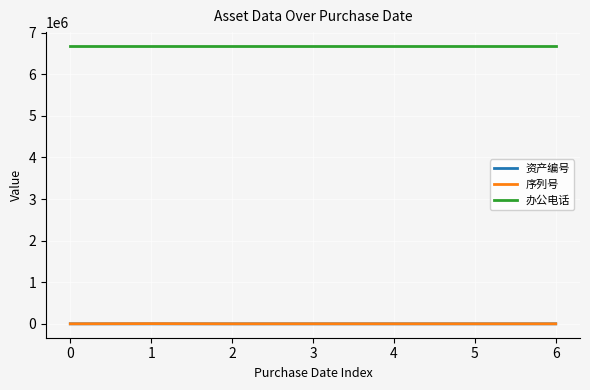

True or false: 序列号 and 办公电话 intersect in this chart.

False